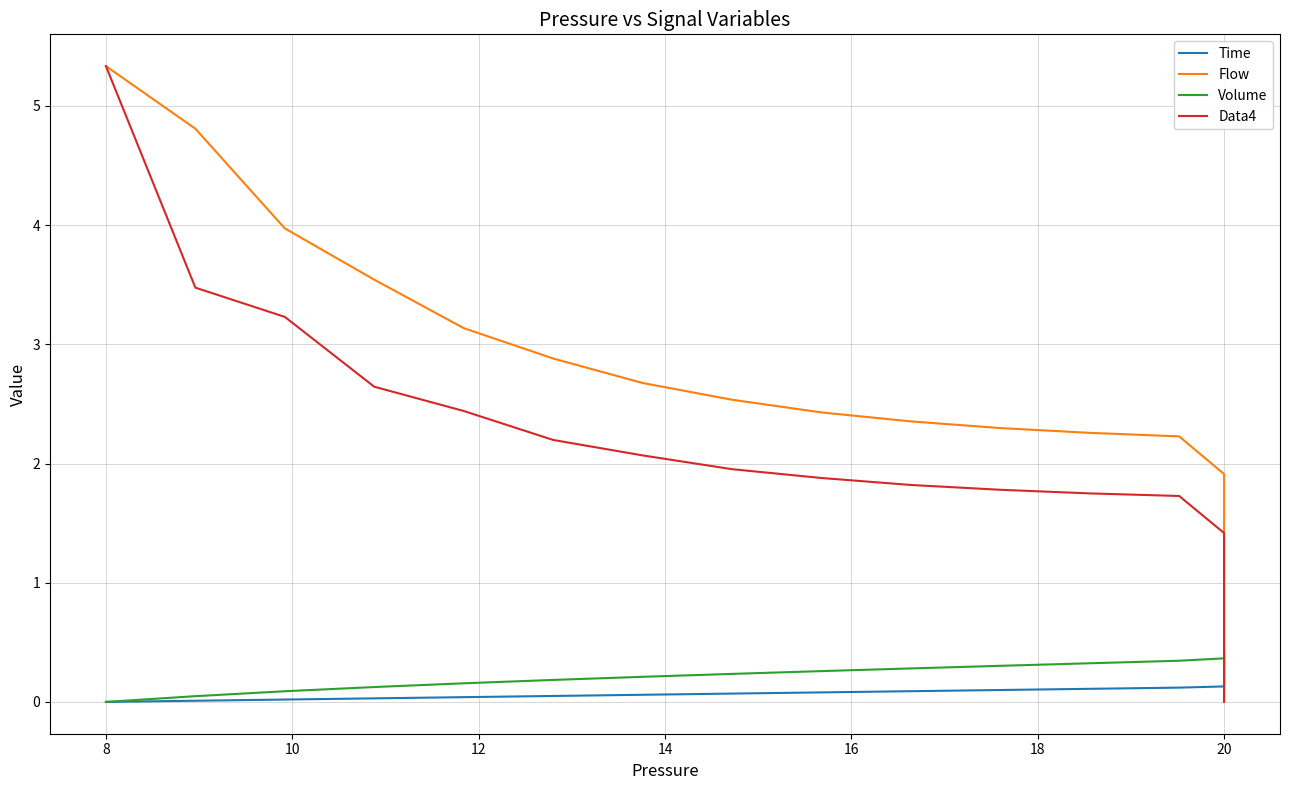

Reading left to right, what are all the values shown in this chart?

Time: 0.0	0.0	0.0	0.0	0.0	0.1	0.1	0.1	0.1	0.1	0.1	0.1	0.1	0.1	0.1	0.1	0.2	0.2	0.2	0.2	0.2	0.2	0.2	0.2	0.2	0.2	0.3	0.3	0.3	0.3	0.3	0.3	0.3	0.3	0.3	0.3	0.4	0.4	0.4	0.4
Flow: 5.3	4.8	4.0	3.5	3.1	2.9	2.7	2.5	2.4	2.4	2.3	2.3	2.2	1.9	1.4	1.0	0.7	0.5	0.4	0.3	0.2	0.2	0.1	0.1	0.1	0.0	0.0	0.0	0.0	0.0	0.0	0.0	0.0	0.0	0.0	0.0	0.0	0.0	0.0	0.0
Volume: 0.0	0.0	0.1	0.1	0.2	0.2	0.2	0.2	0.3	0.3	0.3	0.3	0.3	0.4	0.4	0.4	0.4	0.4	0.4	0.4	0.4	0.4	0.4	0.4	0.4	0.4	0.4	0.4	0.4	0.4	0.4	0.4	0.4	0.4	0.4	0.4	0.4	0.4	0.4	0.4
Data4: 5.3	3.5	3.2	2.6	2.4	2.2	2.1	2.0	1.9	1.8	1.8	1.7	1.7	1.4	1.0	0.8	0.5	0.4	0.3	0.2	0.2	0.1	0.1	0.1	0.0	0.0	0.0	0.0	0.0	0.0	0.0	0.0	0.0	0.0	0.0	0.0	0.0	0.0	0.0	0.0